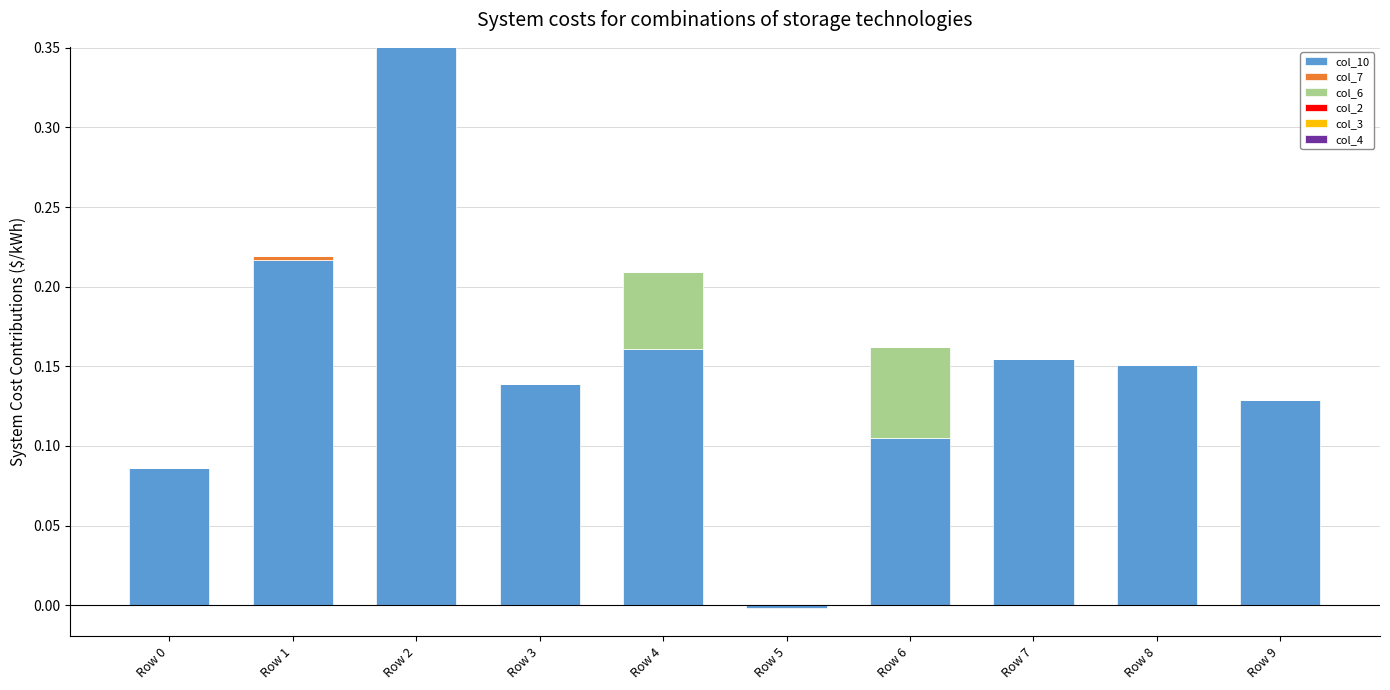

Which series has the largest range (max minus min)?

col_10